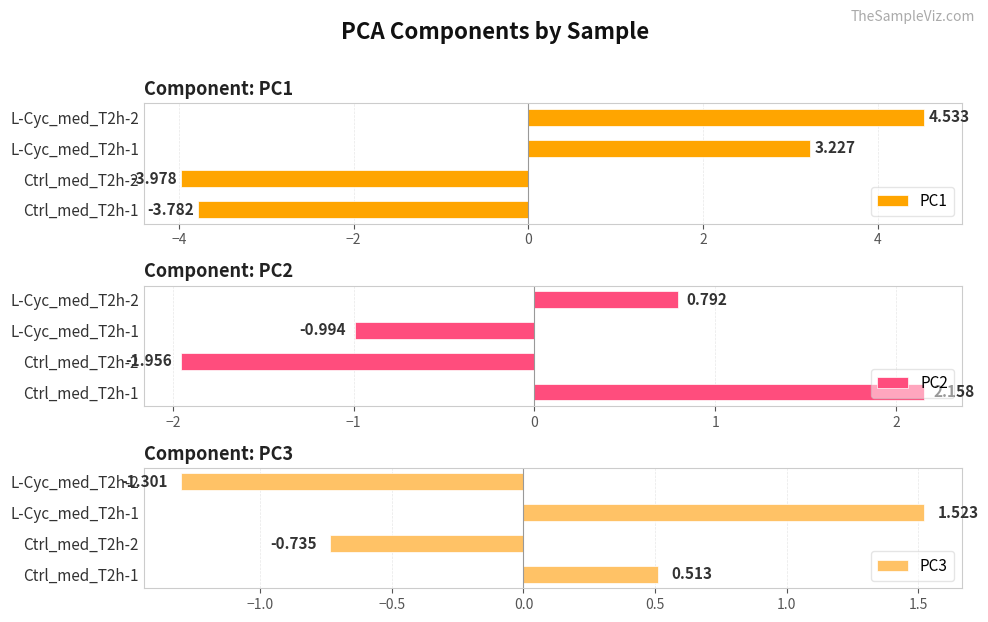

True or false: PC3 has a value of -0.5 at Ctrl_med_T2h-2.

False